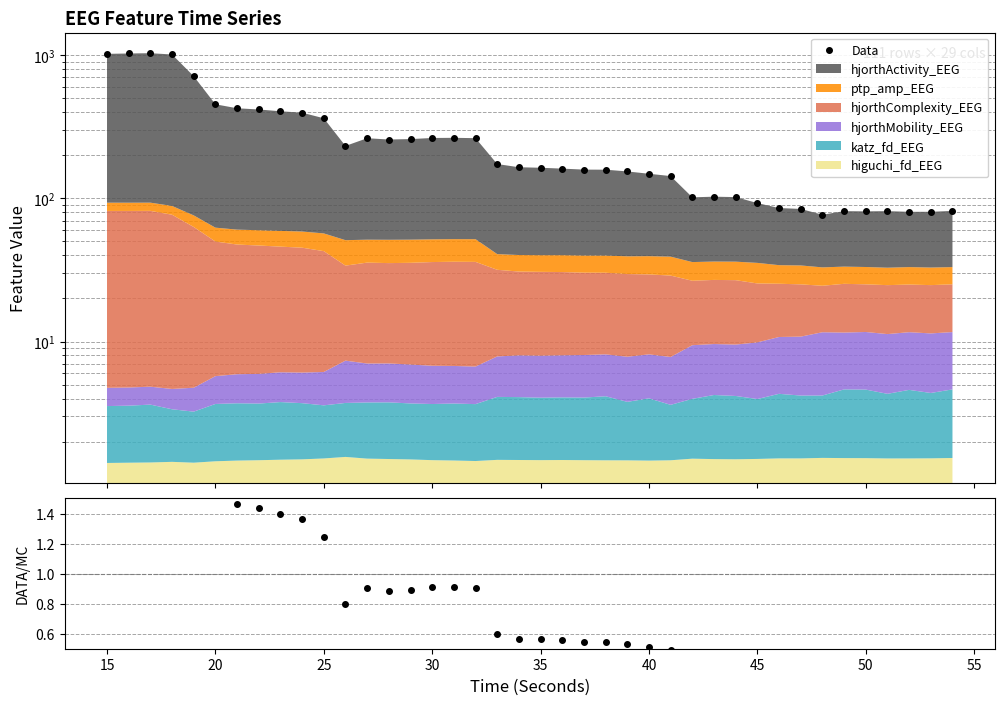

What is the greatest value displayed?

1031.6